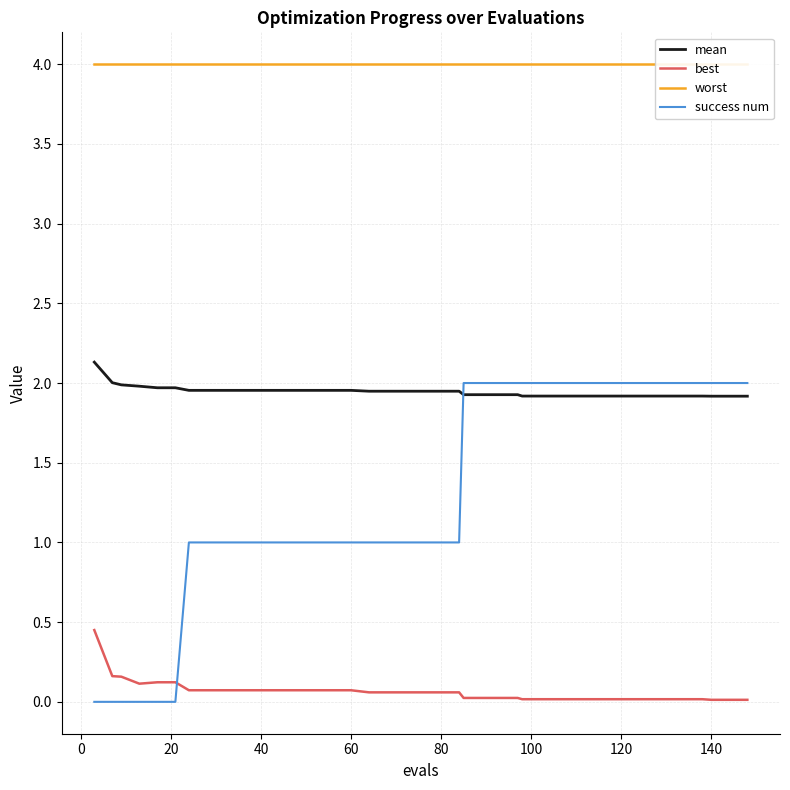

The best series shows 0.0 at 140. True or false?

True